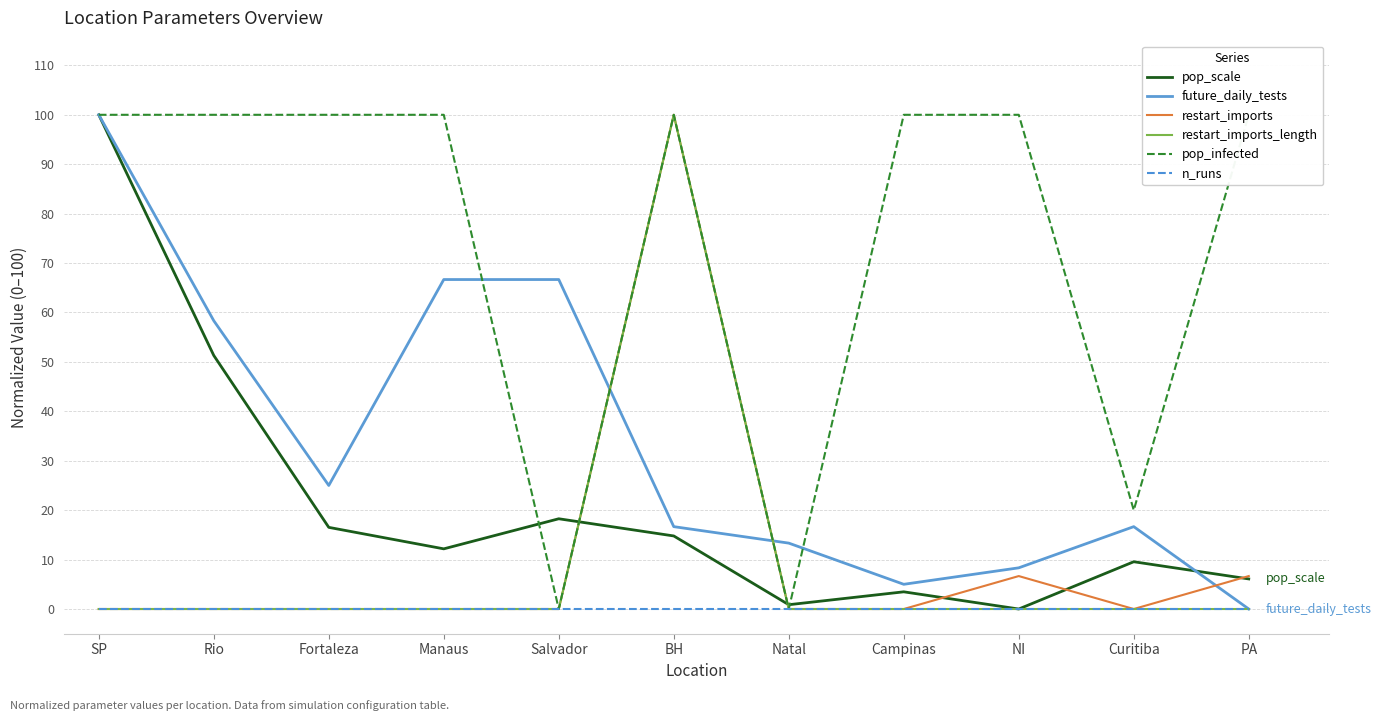

At how many categories does at least one series exceed 98?

8